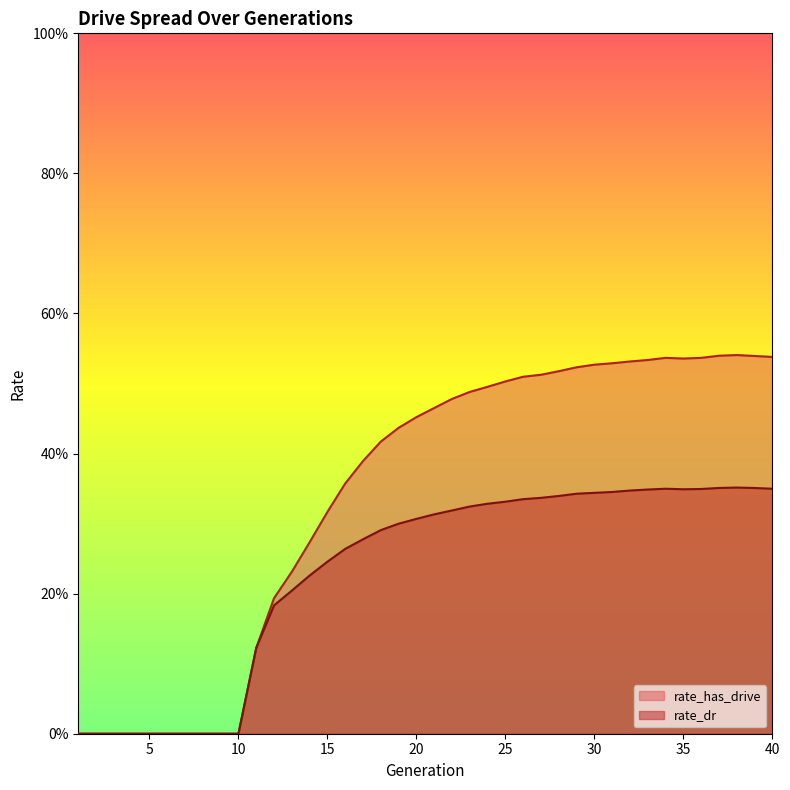

At 9, list the series in order from largest to smallest.

rate_has_drive, rate_dr